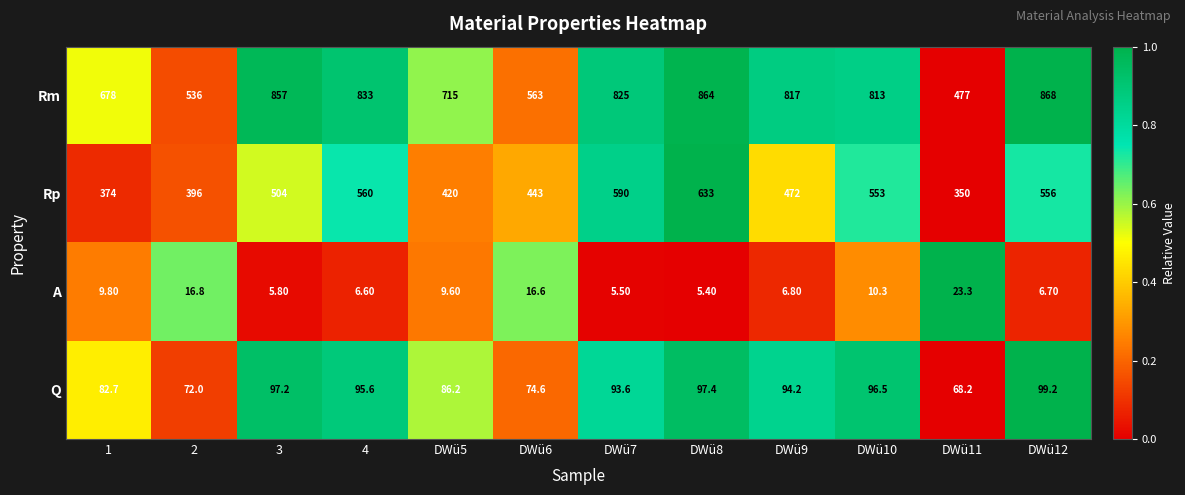

What is the difference between the maximum and minimum values in the Rp series?

283.0